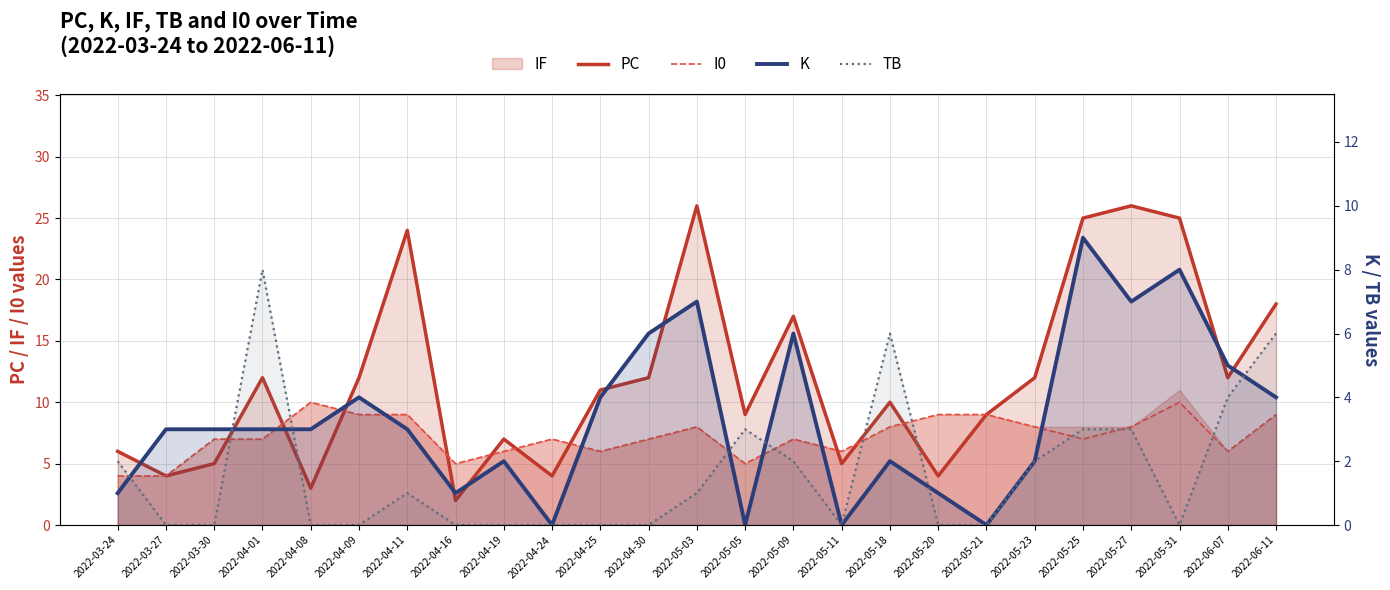

How many interior local valleys does the I0 series have?

6